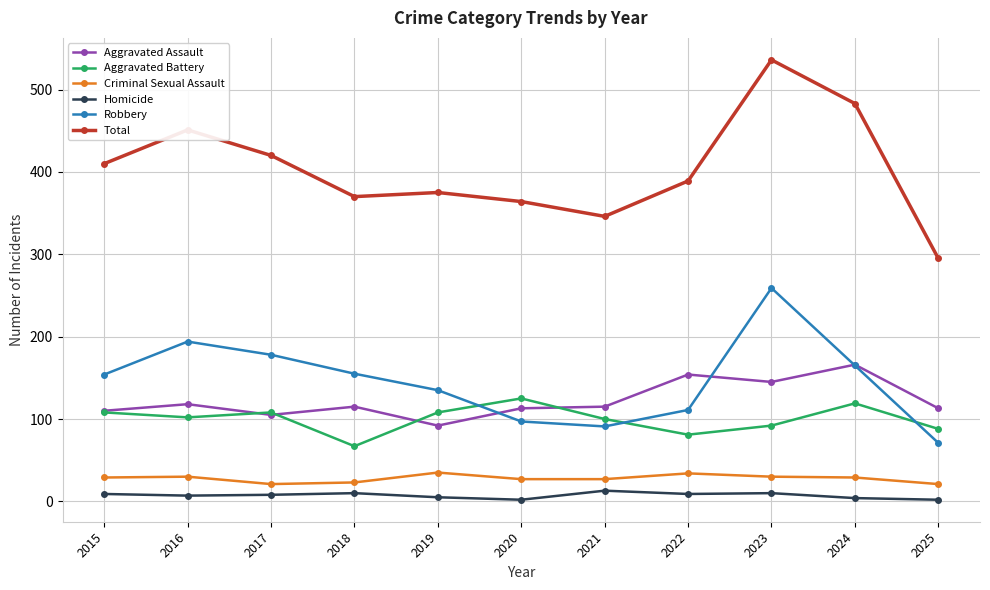

At which label does Homicide first exceed 8?

2015